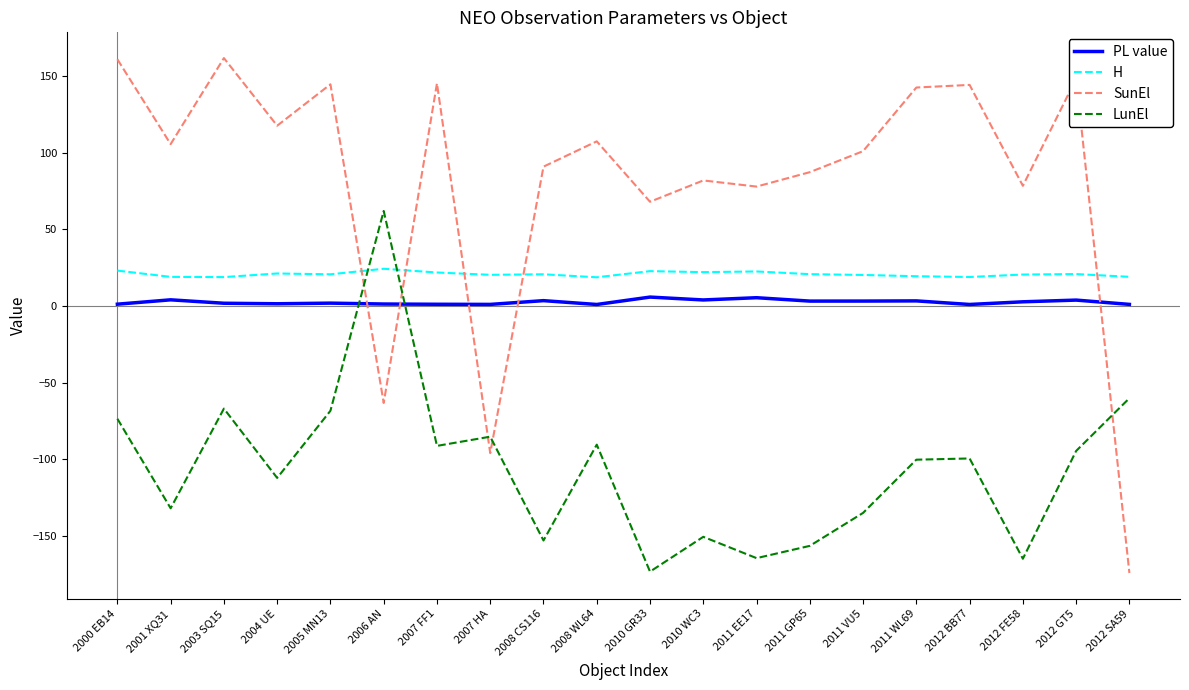

Rank the series by their maximum value, from highest to lowest.

SunEl, LunEl, H, PL value